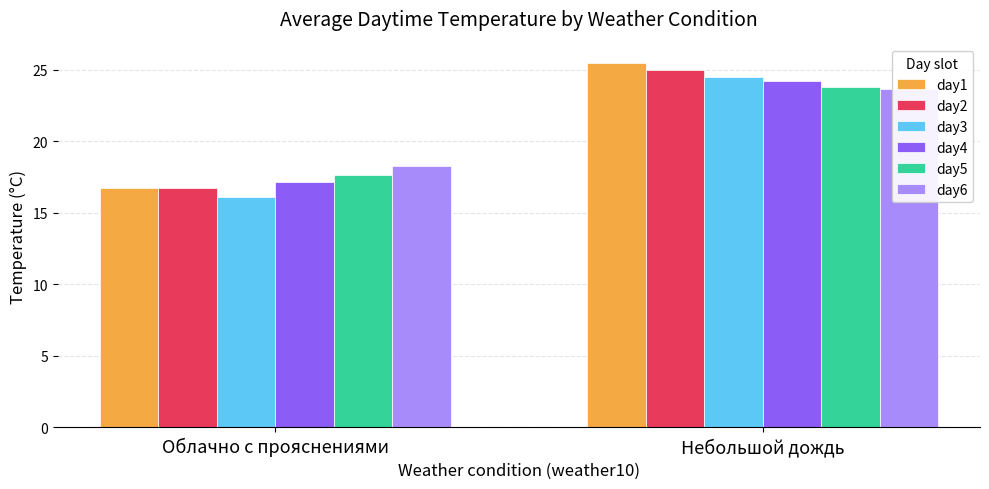

How many bars are there in total?

12